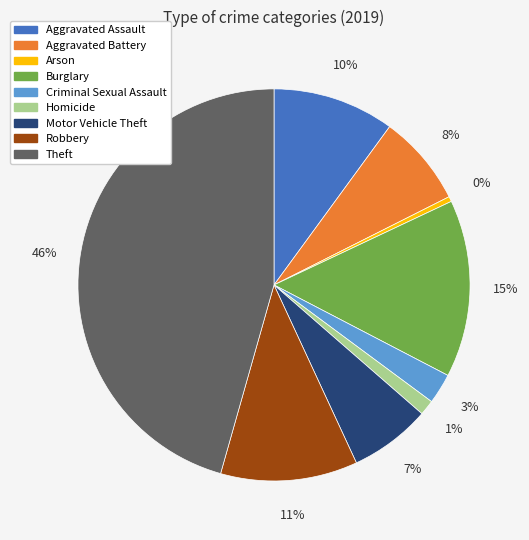

Between Burglary and Homicide, which is larger?

Burglary